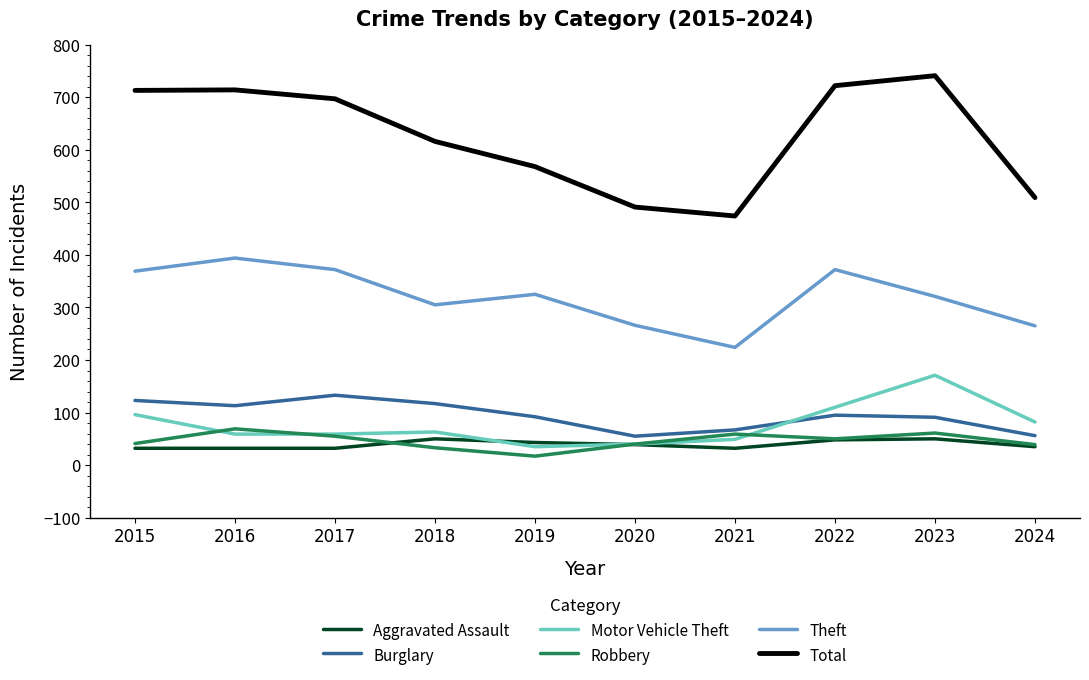

At 2021, list the series in order from largest to smallest.

Total, Theft, Burglary, Robbery, Motor Vehicle Theft, Aggravated Assault